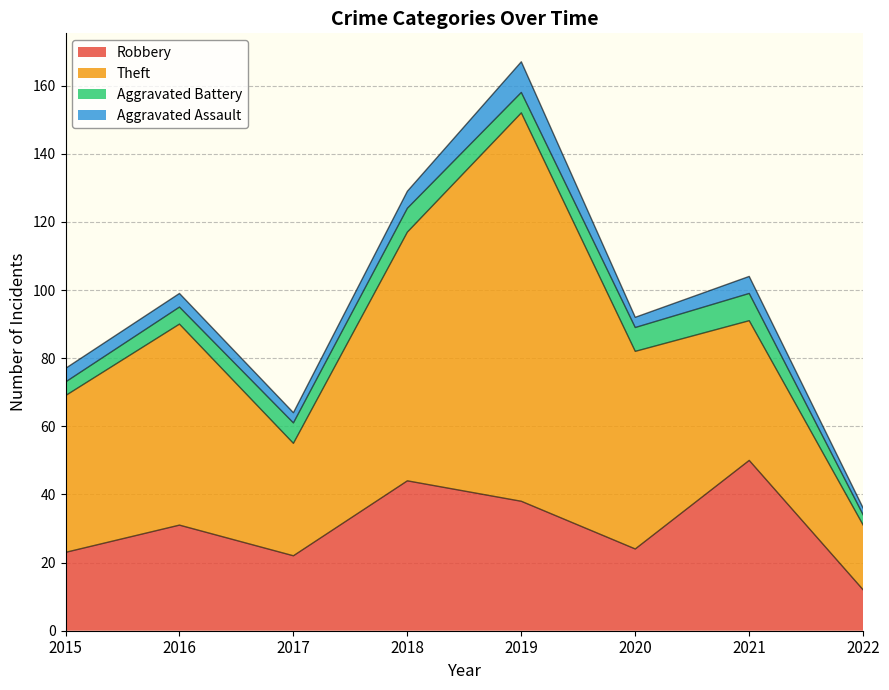

How many lines are shown in the chart?

4